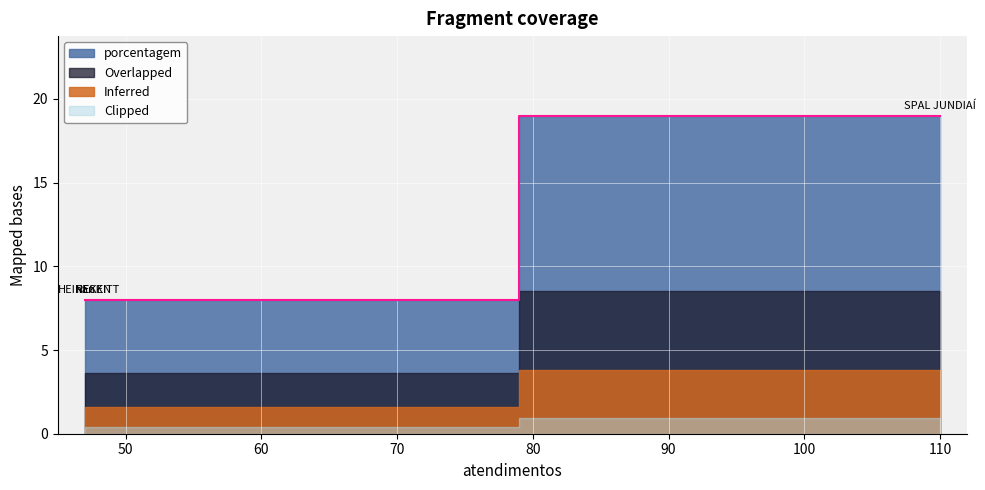

What value does the data have at SPAL JUNDIAÍ, to the nearest 5?

20